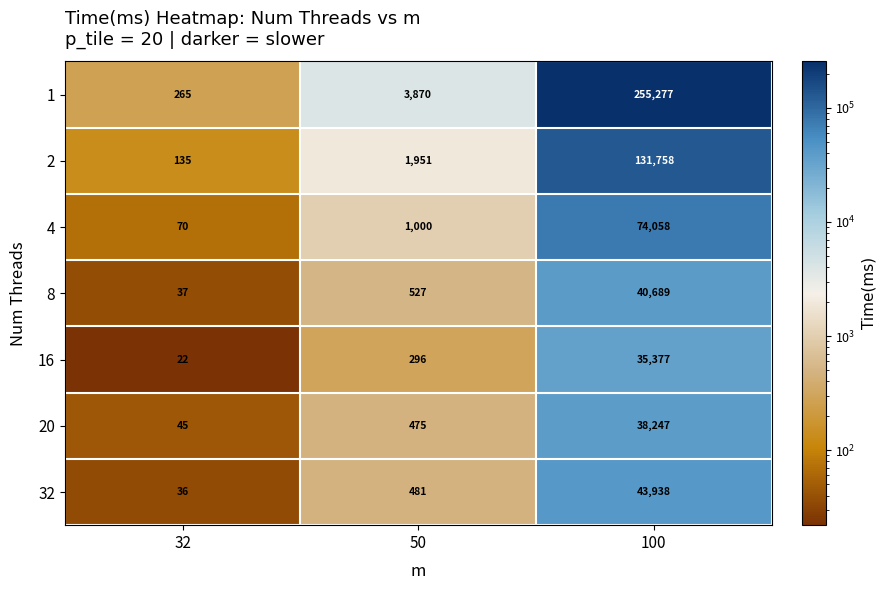

Read the 1 value at 100, to the nearest 10.

255280